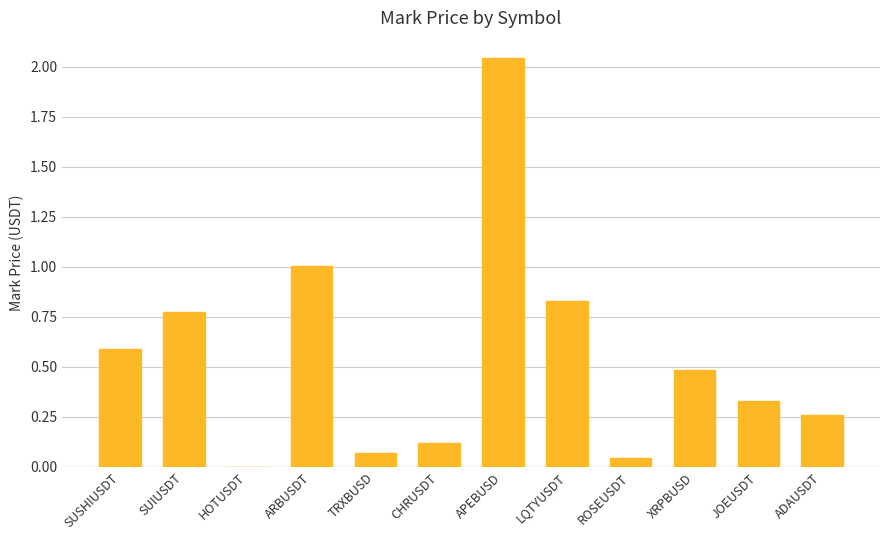

What is the difference between the values at JOEUSDT and CHRUSDT?

0.2